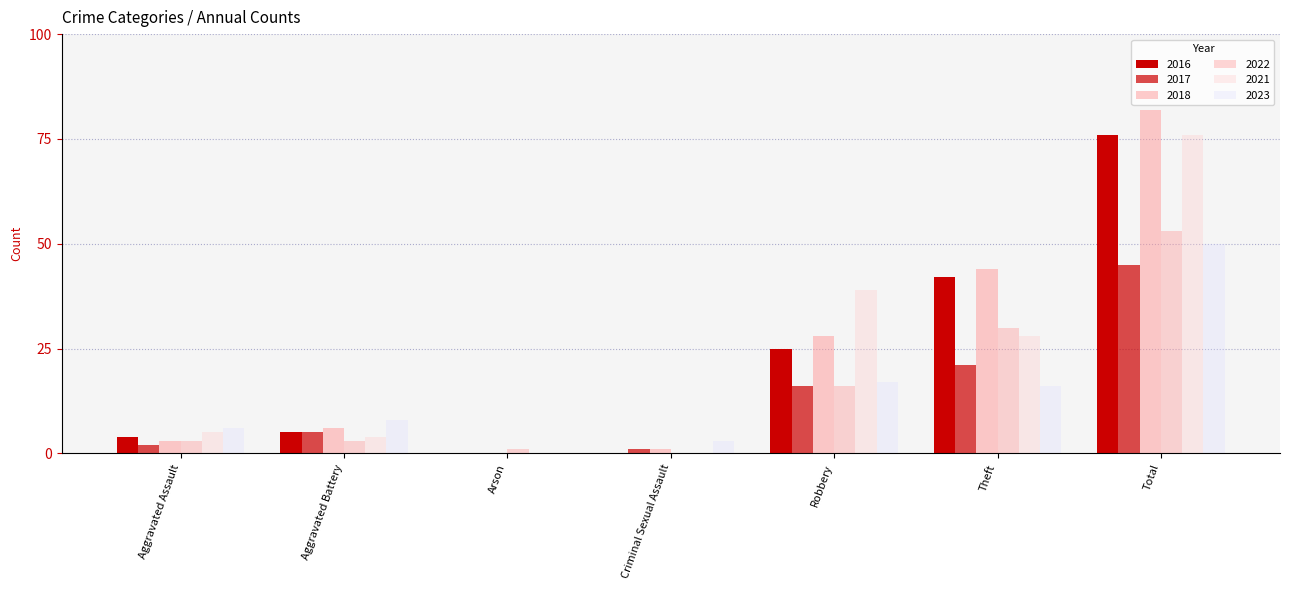

How many data points does each series have?

7